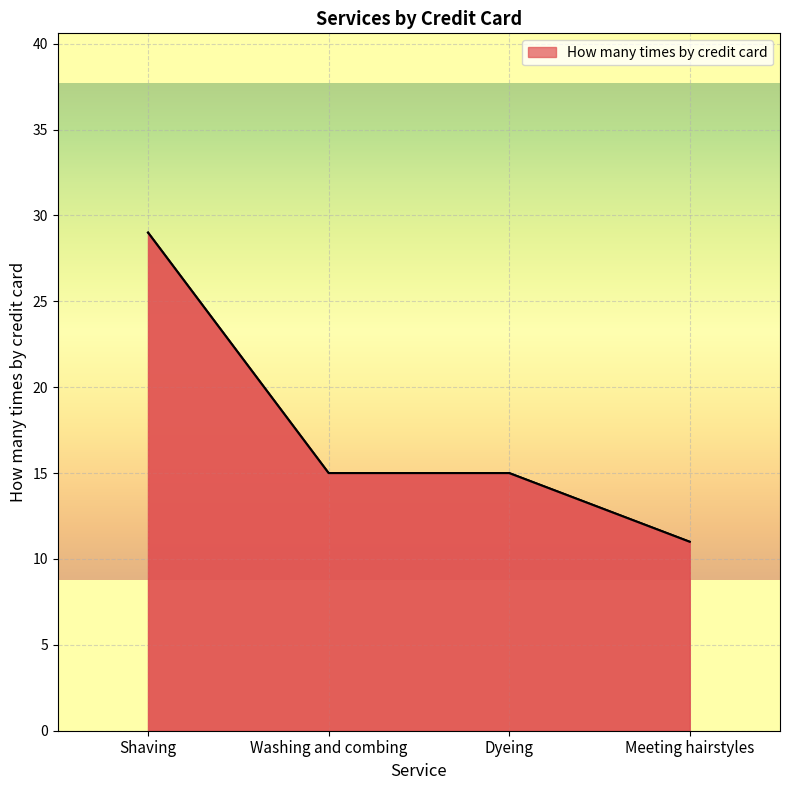

What is the sum of the values at Shaving and Meeting hairstyles?

40